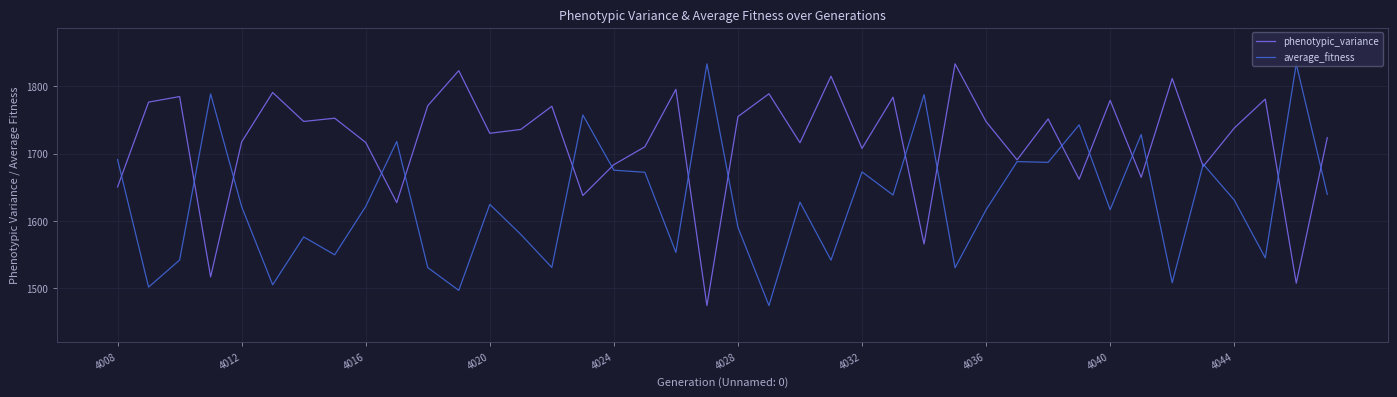

What is the highest value of the phenotypic_variance series?

1833.1